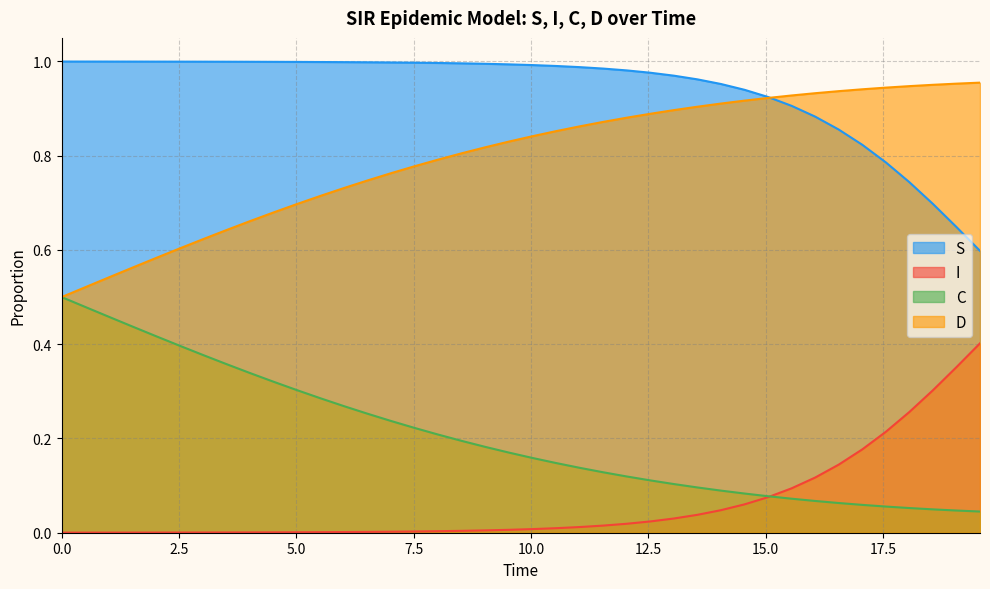

How many lines are shown in the chart?

4